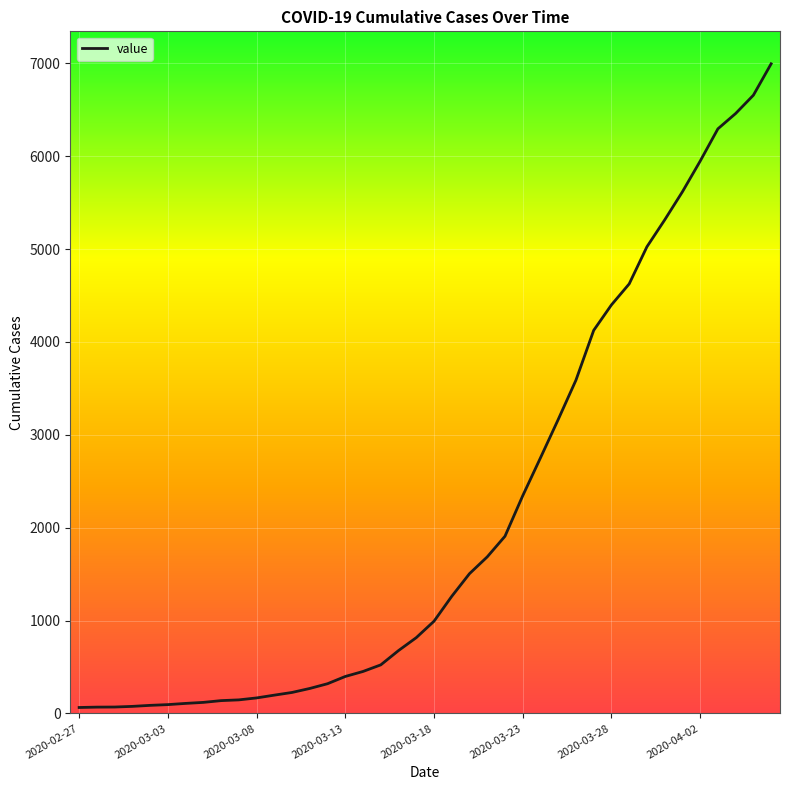

Is this an area chart (filled region under the line)?

No